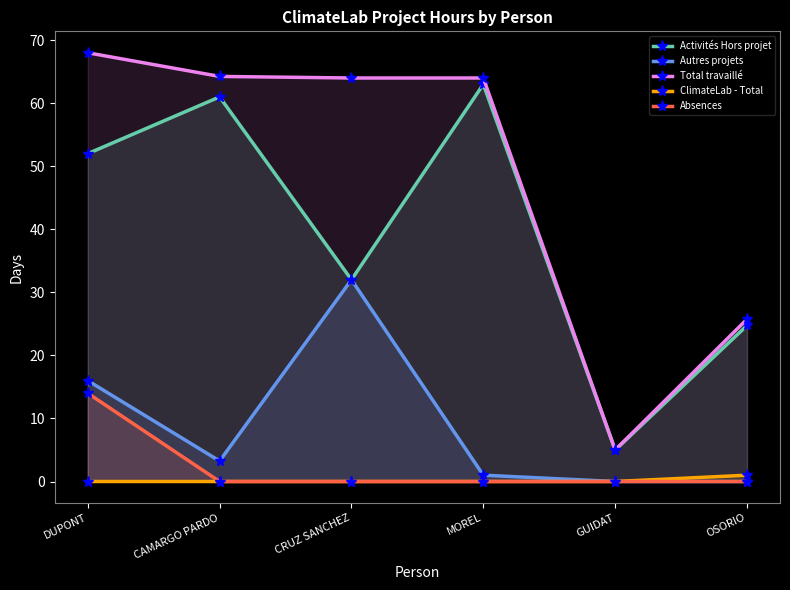

How many lines are shown in the chart?

5